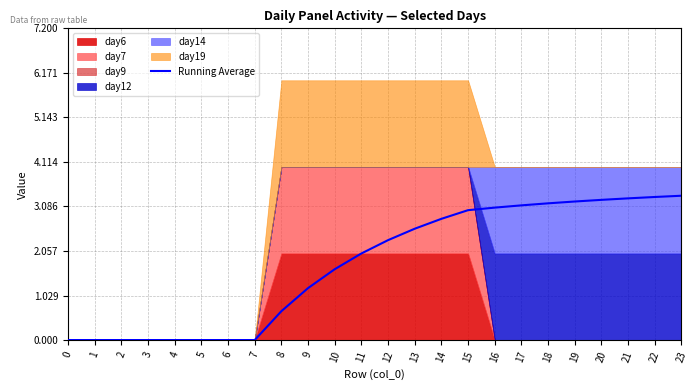

How many values are below 2?

11